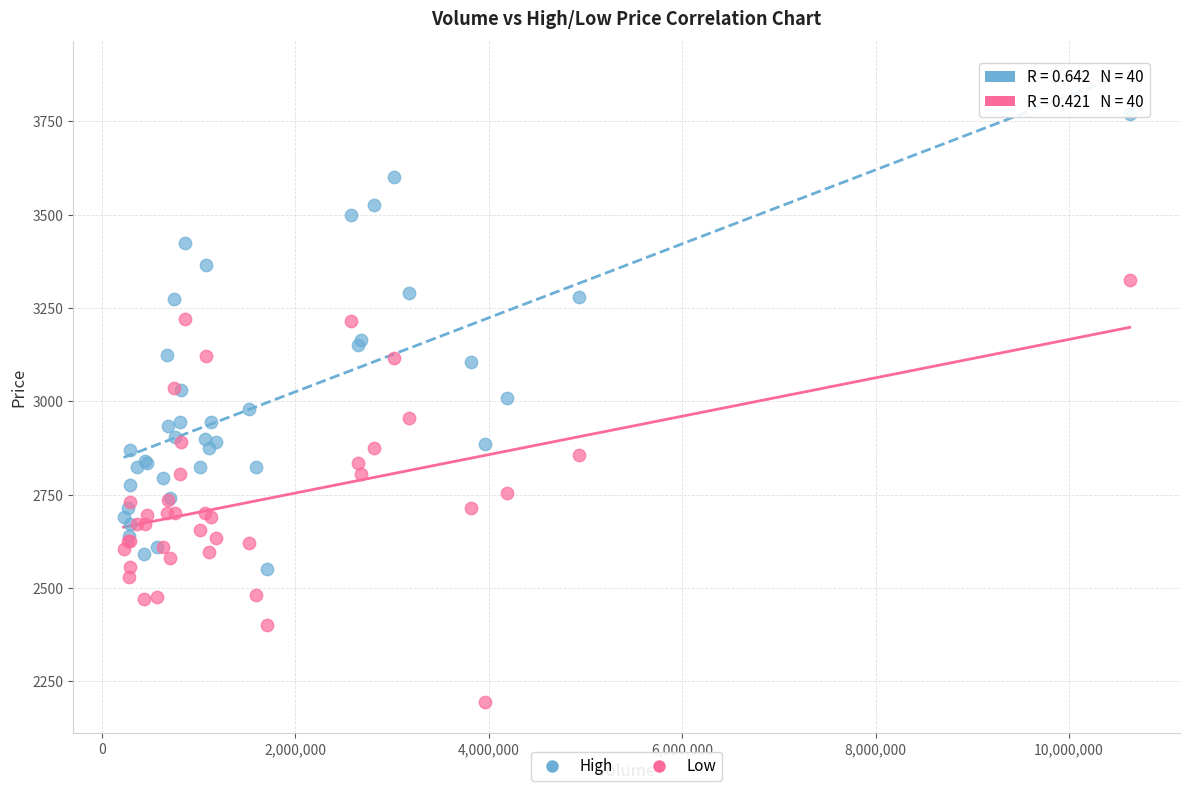

Which series contains the highest Y value?

High